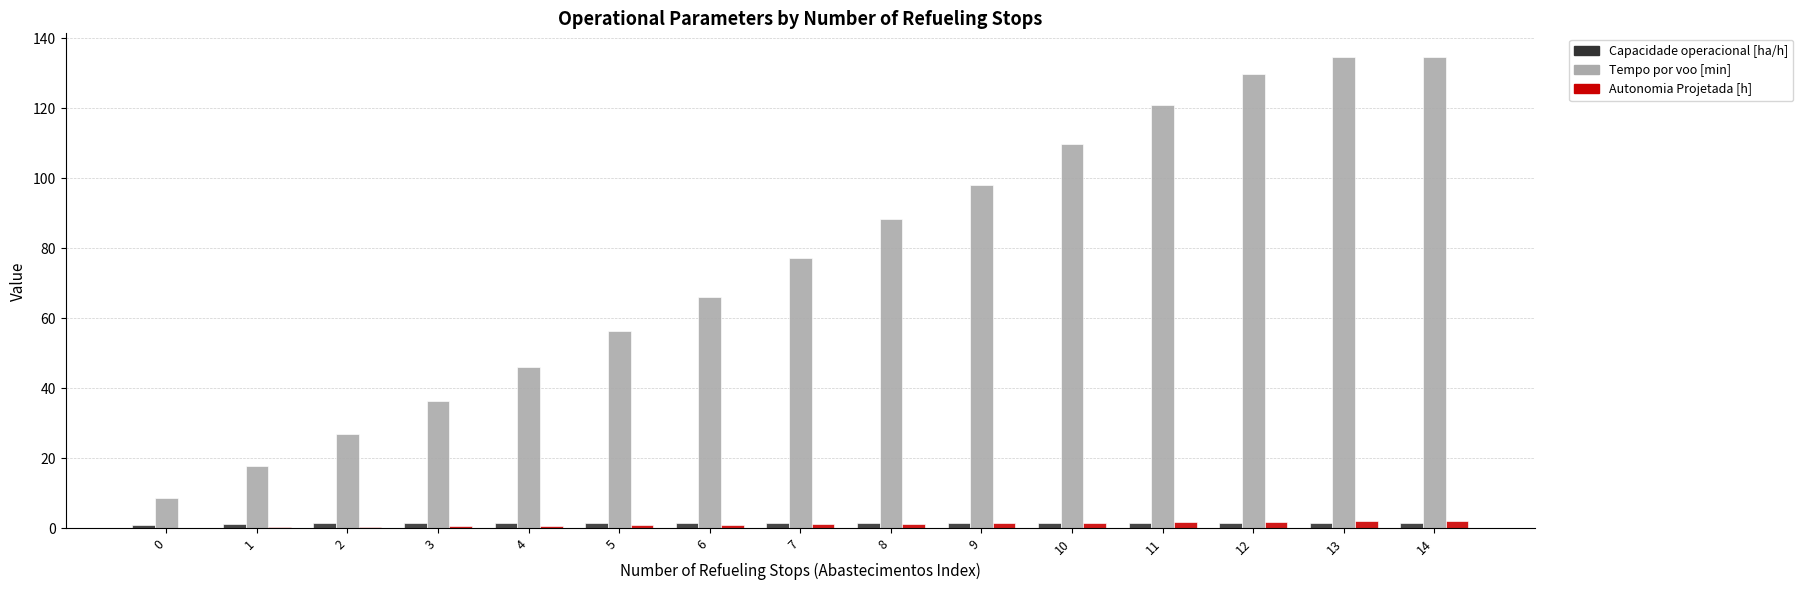

Are the bars horizontal?

No